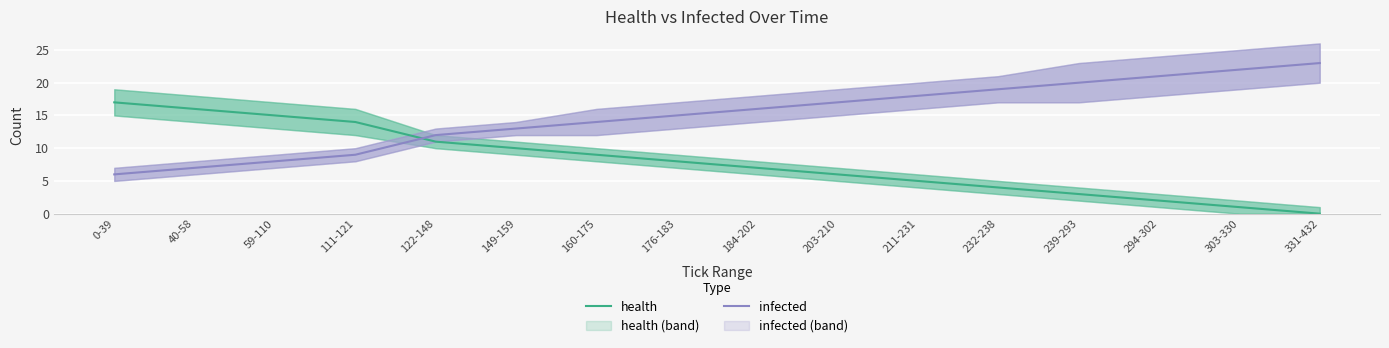

At which label does infected first exceed 16?

203-210